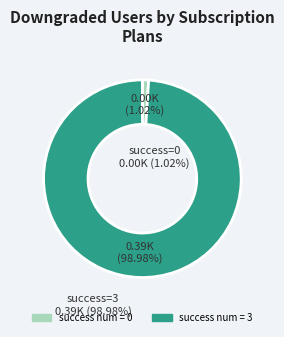

Which category has the biggest portion of the pie?

success num = 3